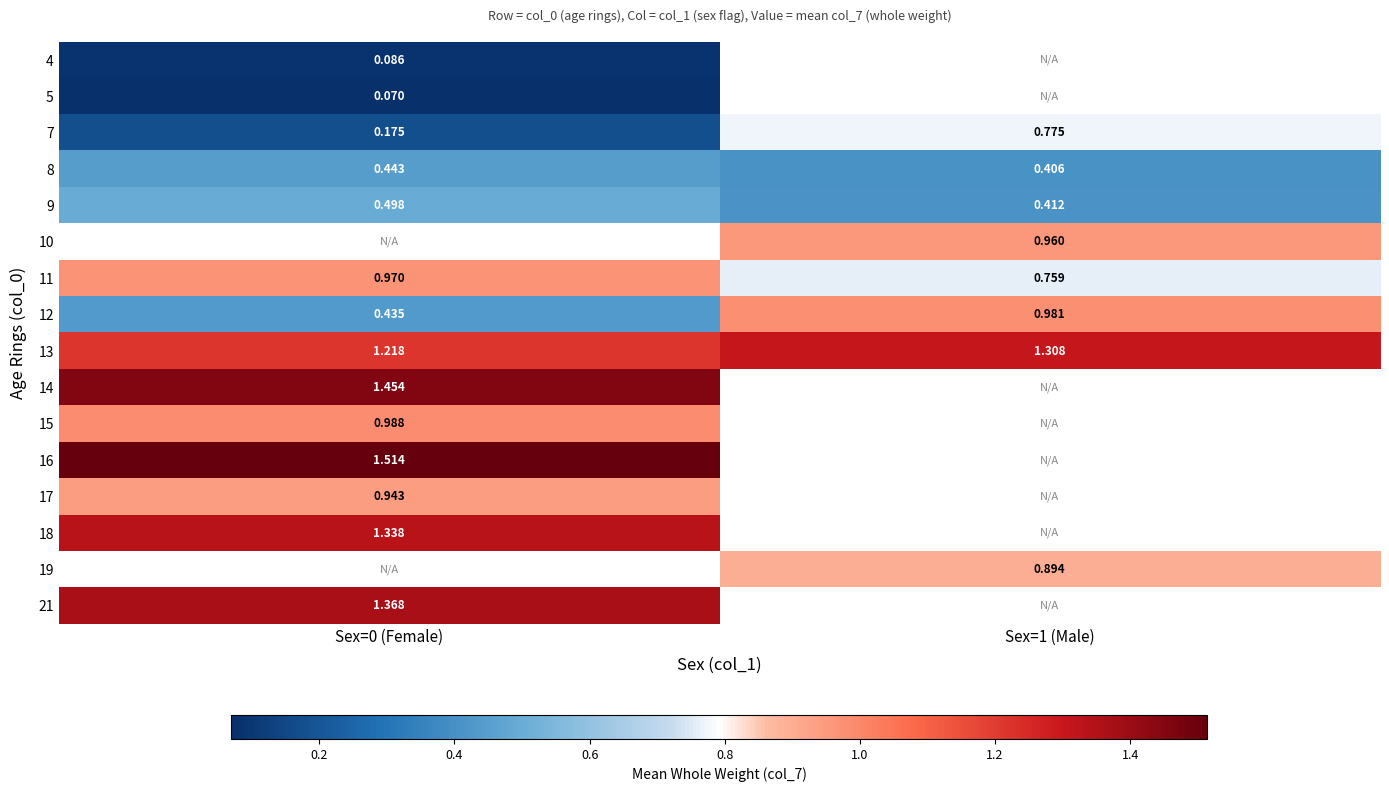

The value of 11 at Sex=1 (Male) is 1.2. True or false?

False